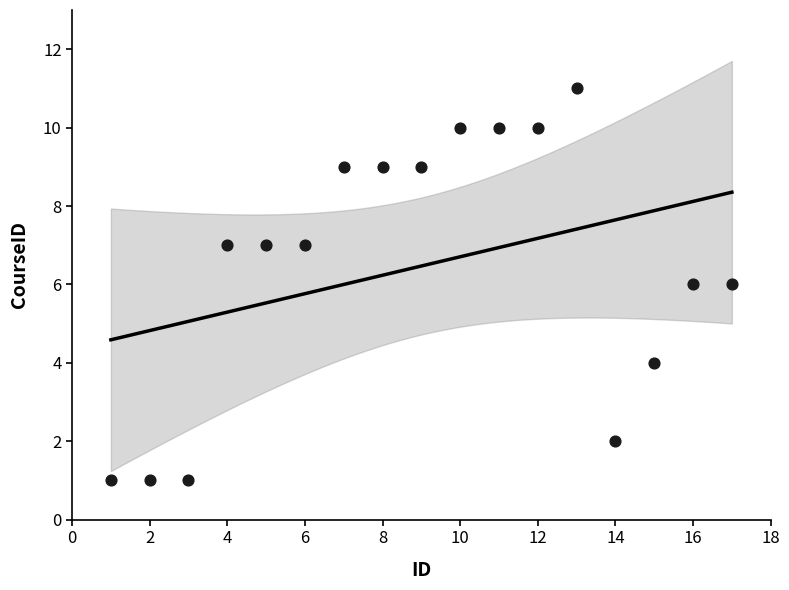

What is the range of Y values (max minus min)?

10